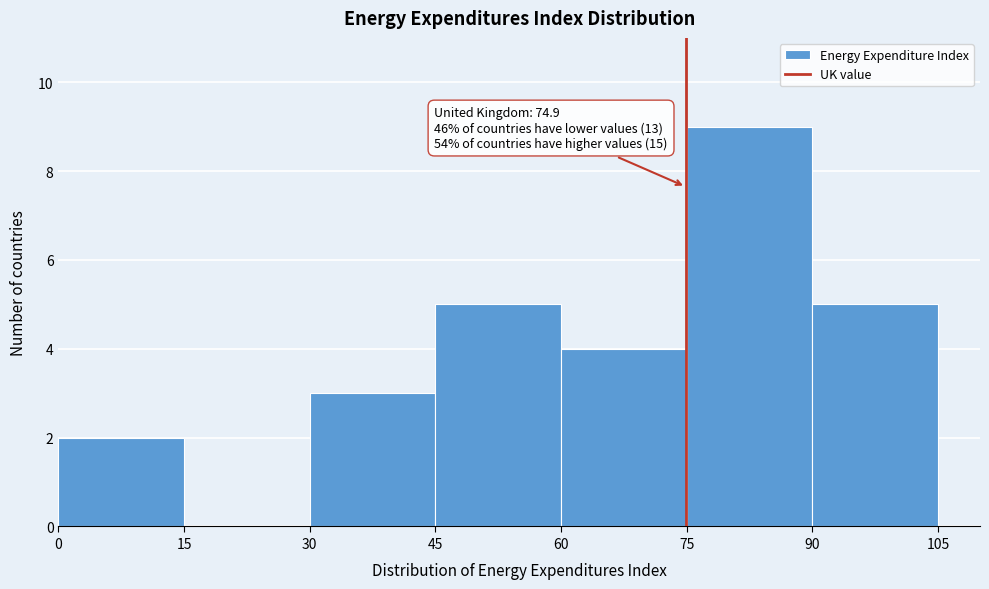

Over which range of the x-axis is the bar tallest?

75 to 90